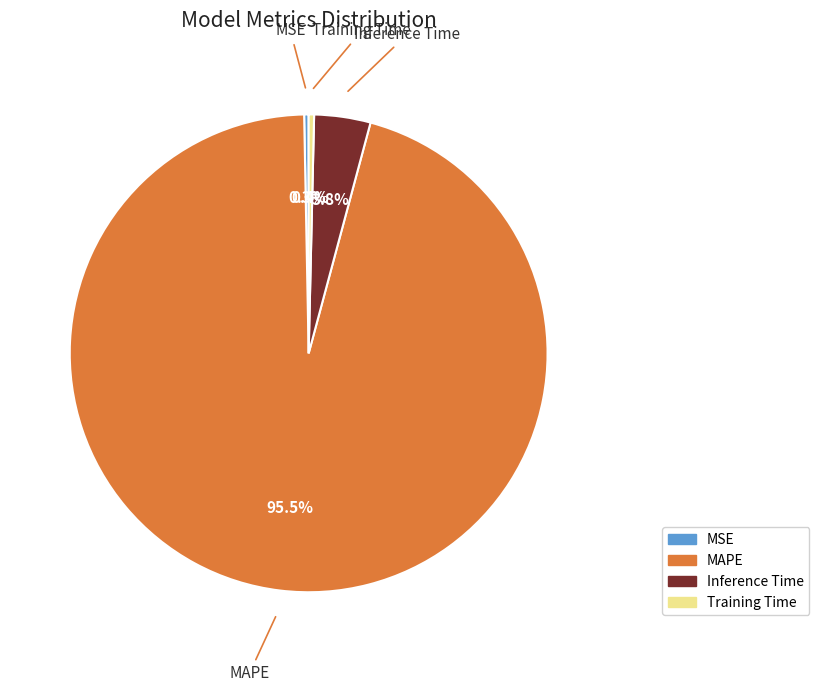

How many segments does this pie chart have?

4